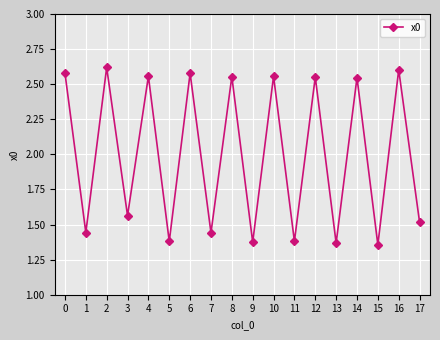

Count the values in the range 1 to 2.

9